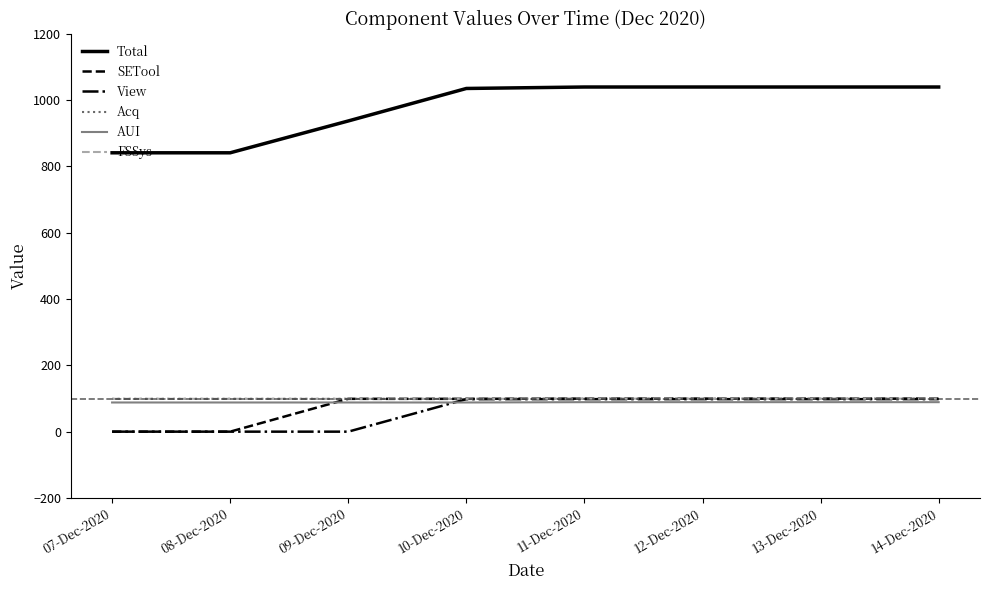

What is the approximate value of AUI at 12-Dec-2020?

89.0